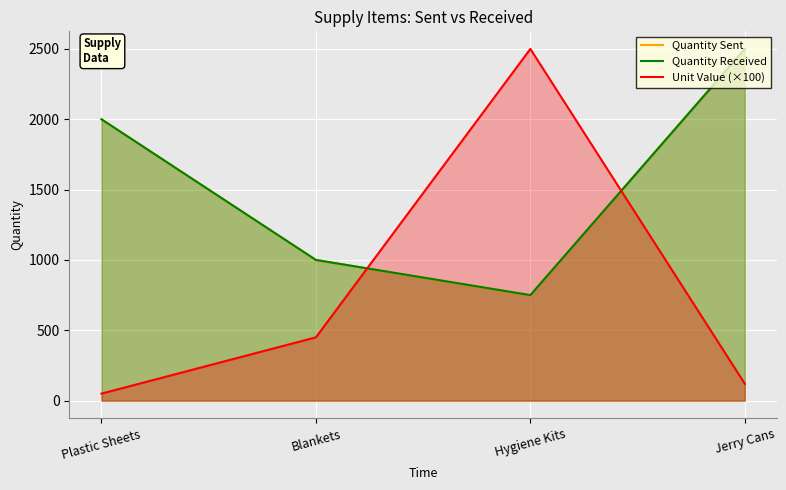

At which category is the sum across all series the highest?

Jerry Cans